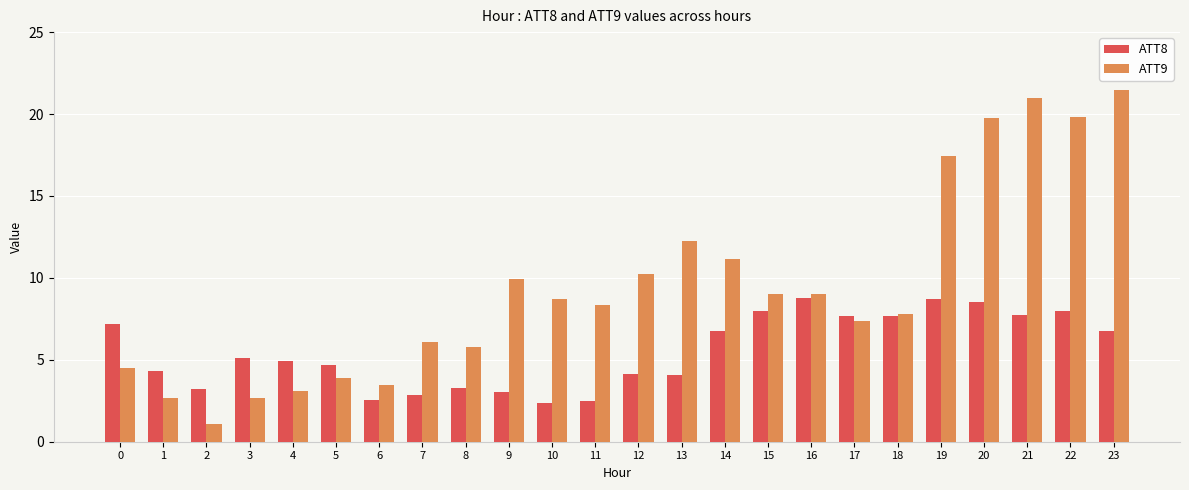

Rank the series at 6 from highest to lowest value.

ATT9, ATT8